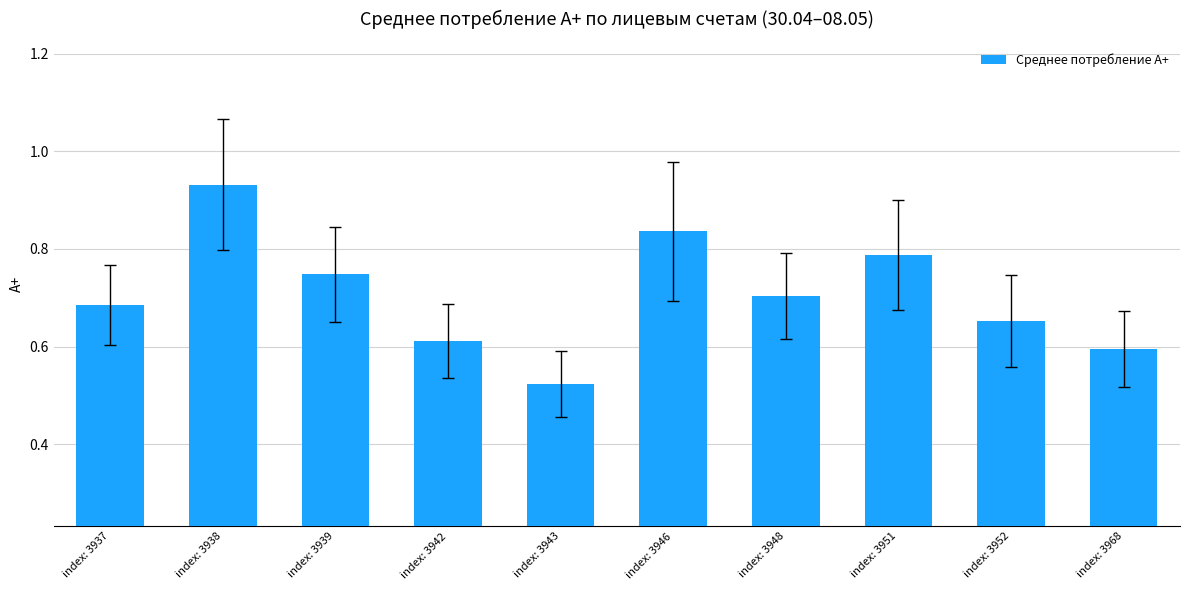

What is the change in value from index: 3952 to index: 3968?

-0.1